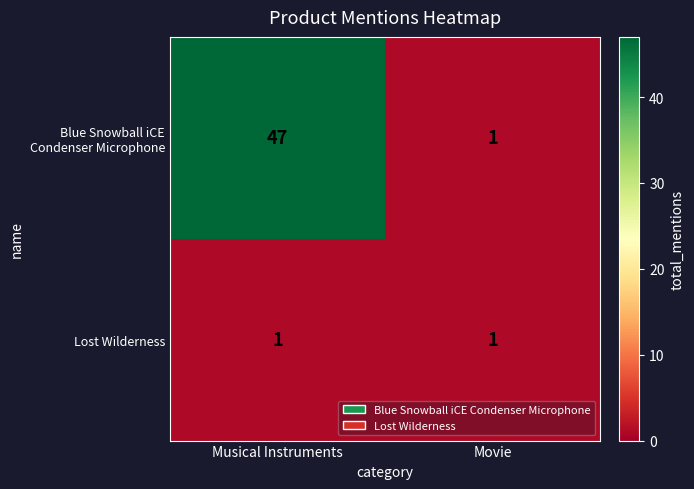

What is the difference between the highest and lowest values at Musical Instruments?

46